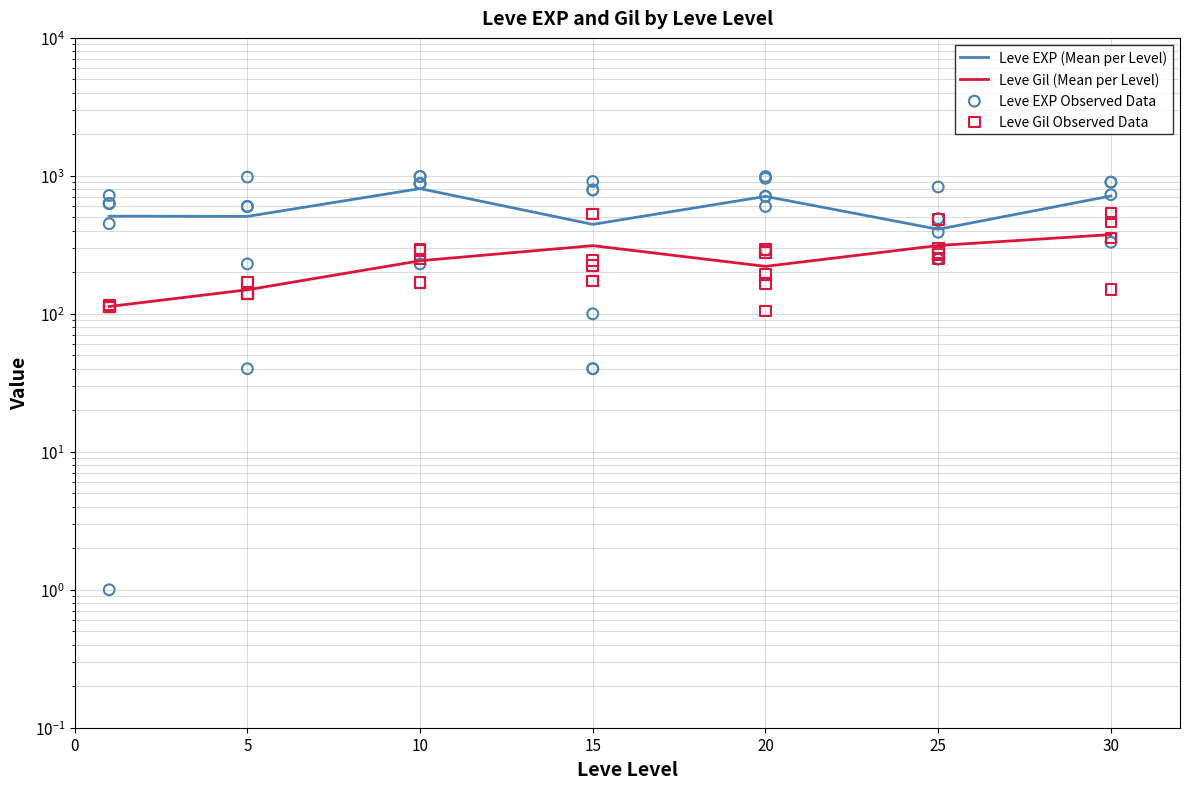

Which series has the largest total across all categories?

Leve EXP